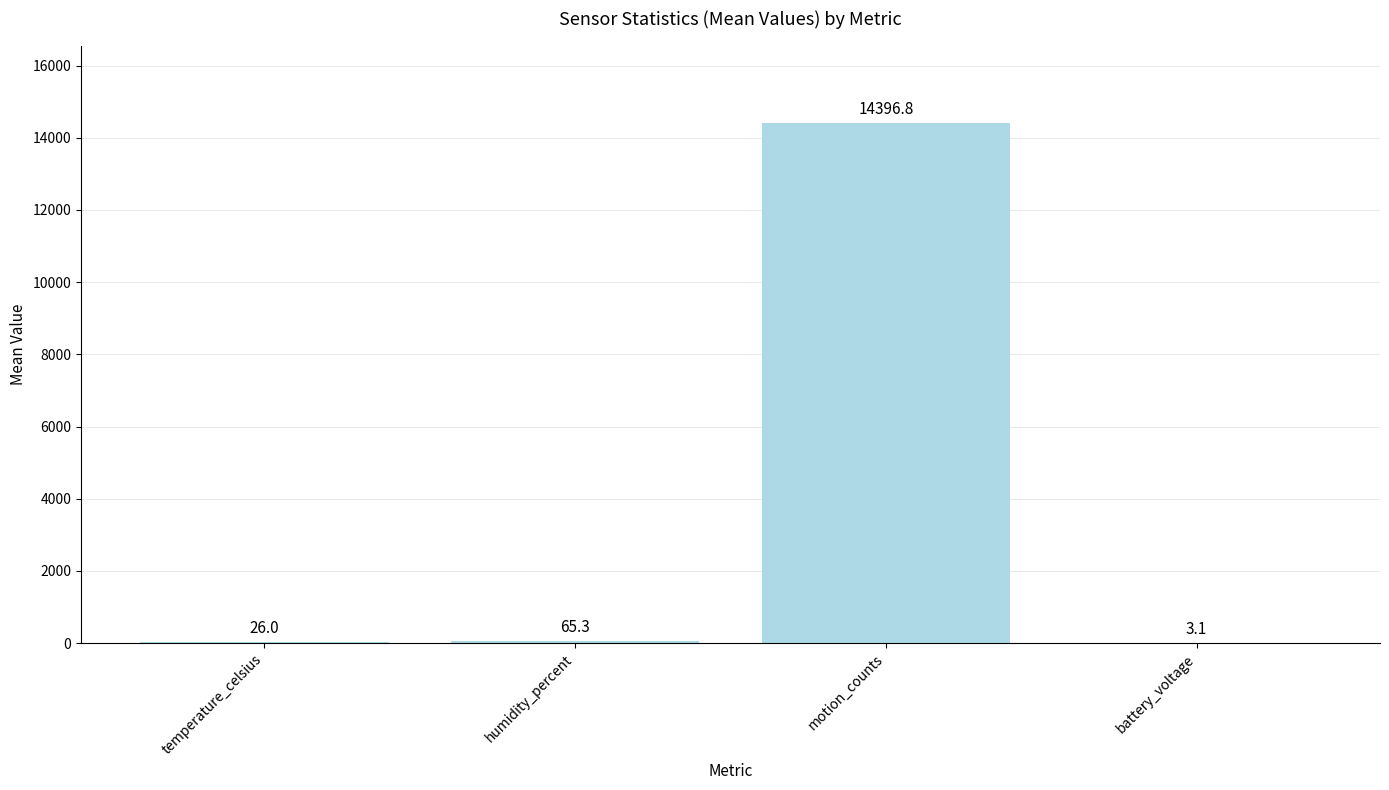

At which label is the value closest to 7199?

humidity_percent